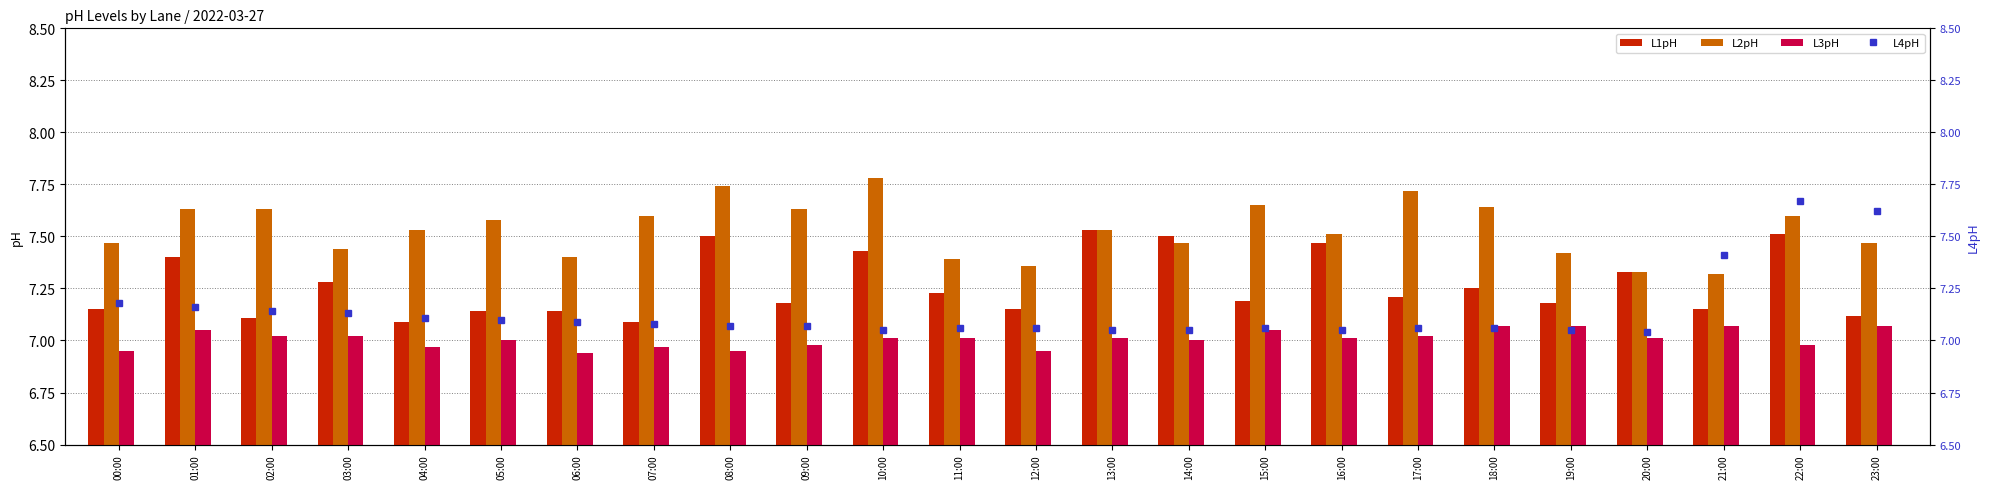

What is the value of the L2pH bar at the 3rd from the left?

7.6